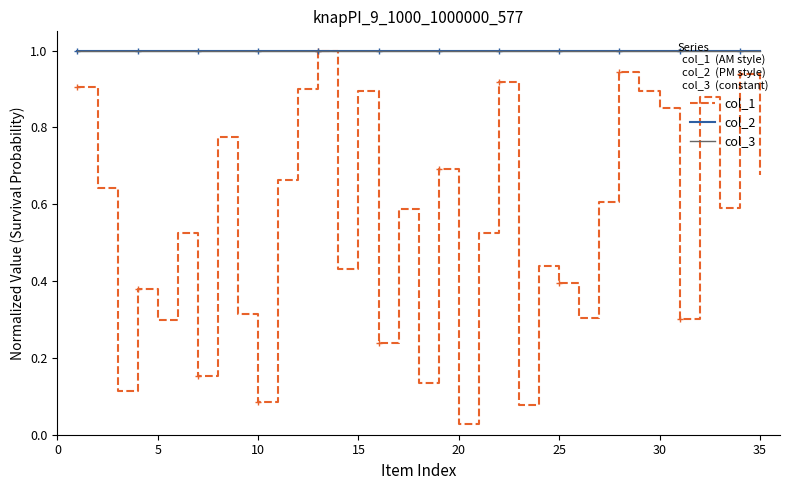

True or false: col_1 and col_3 cross at least once.

False